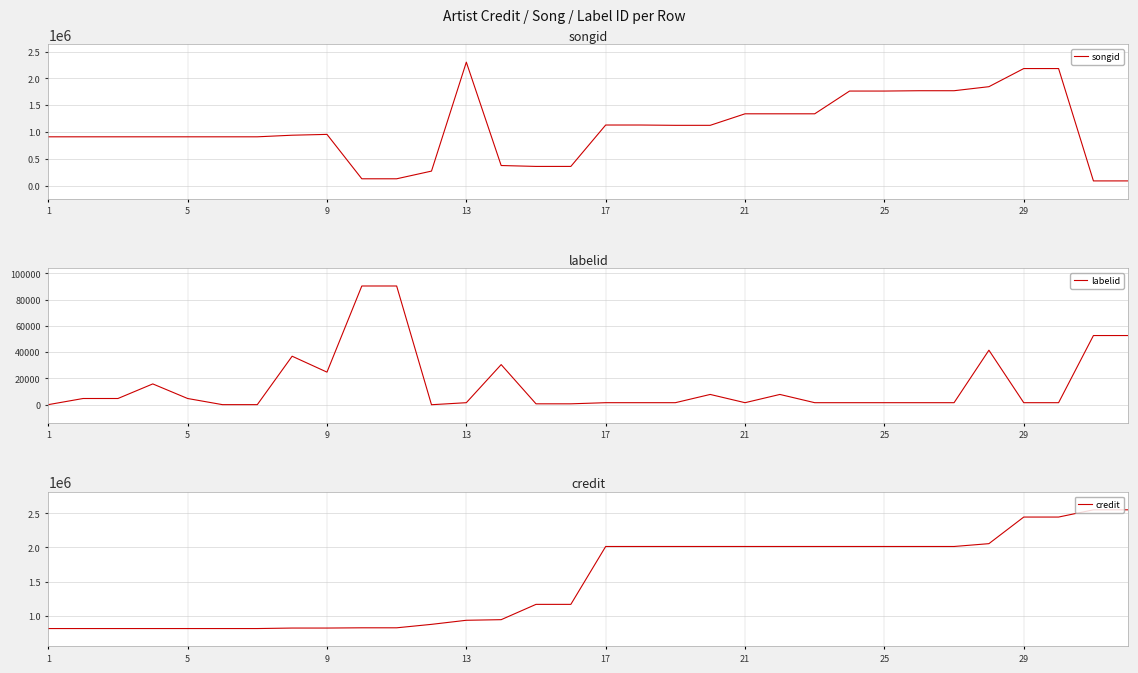

What is the minimum value for labelid?

-1